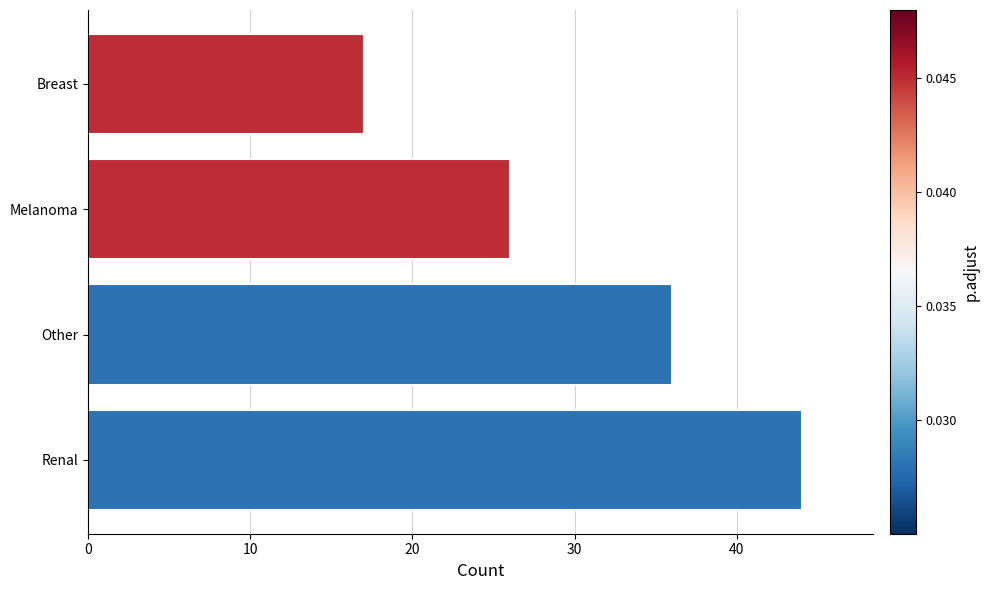

The value at Melanoma is 26. True or false?

True